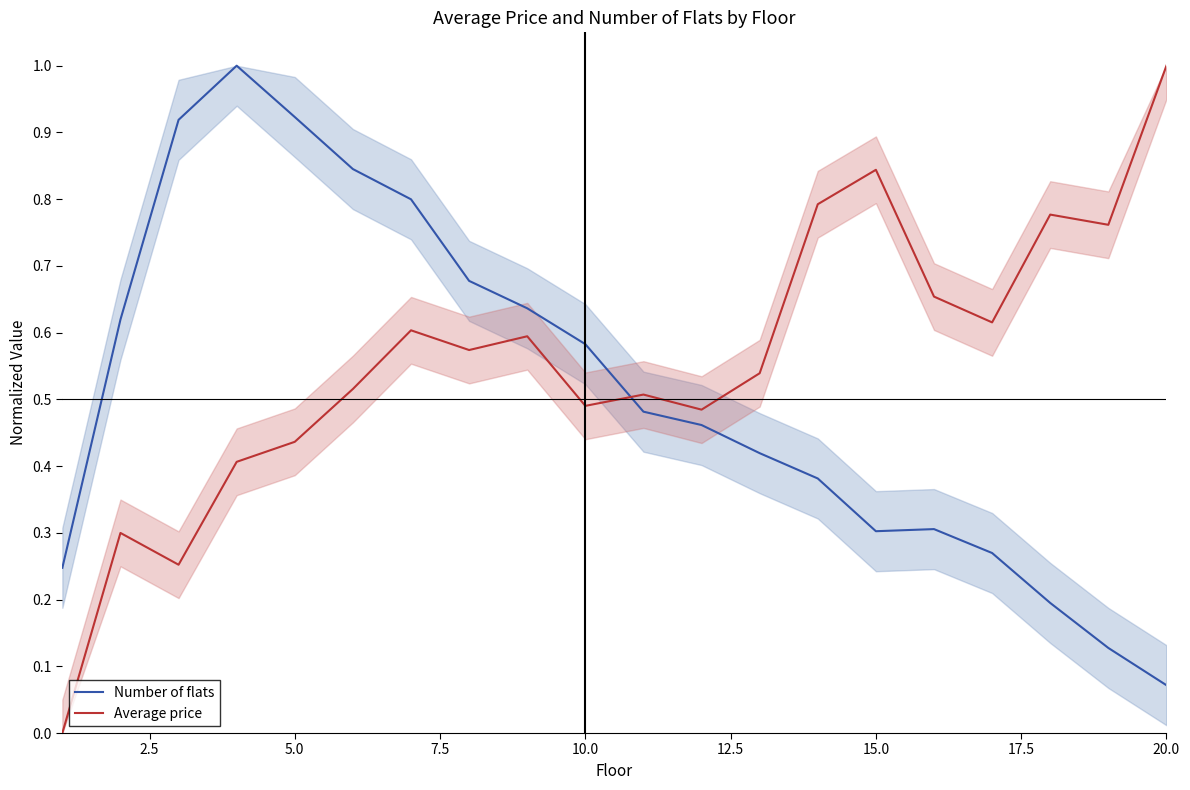

How many interior local valleys does the Average price series have?

6